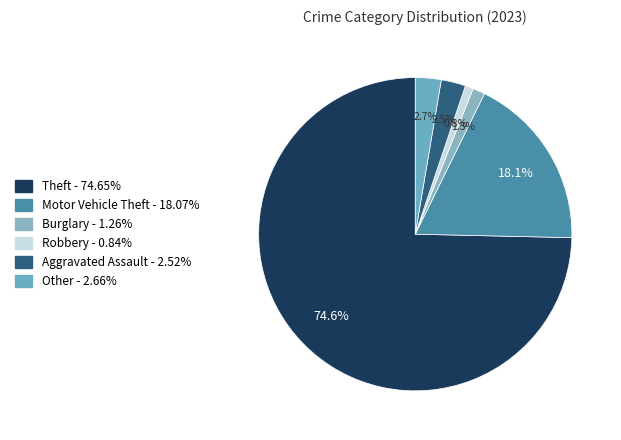

What percentage is the Other slice, to the nearest percent?

3%